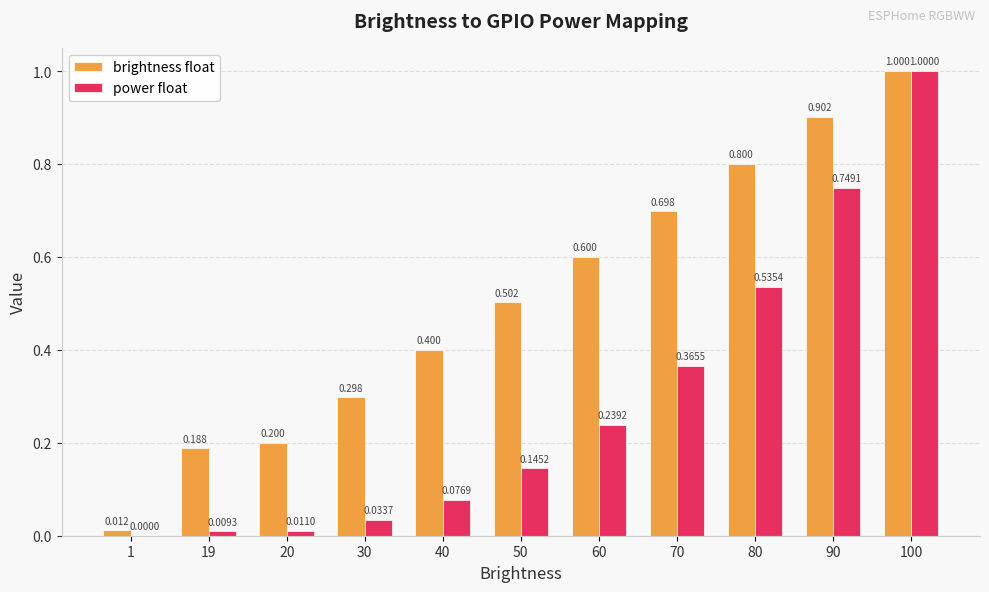

Is the value of brightness float at 20 greater than the value of power float at 100?

No